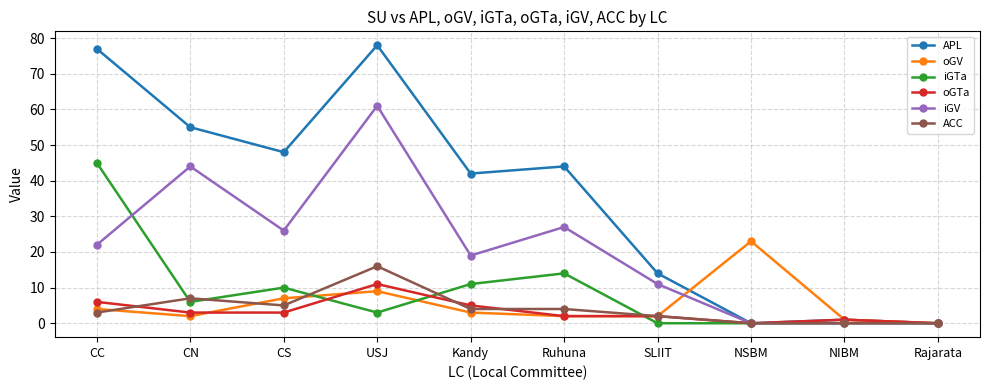

True or false: oGTa has a value of 0 at NSBM.

True